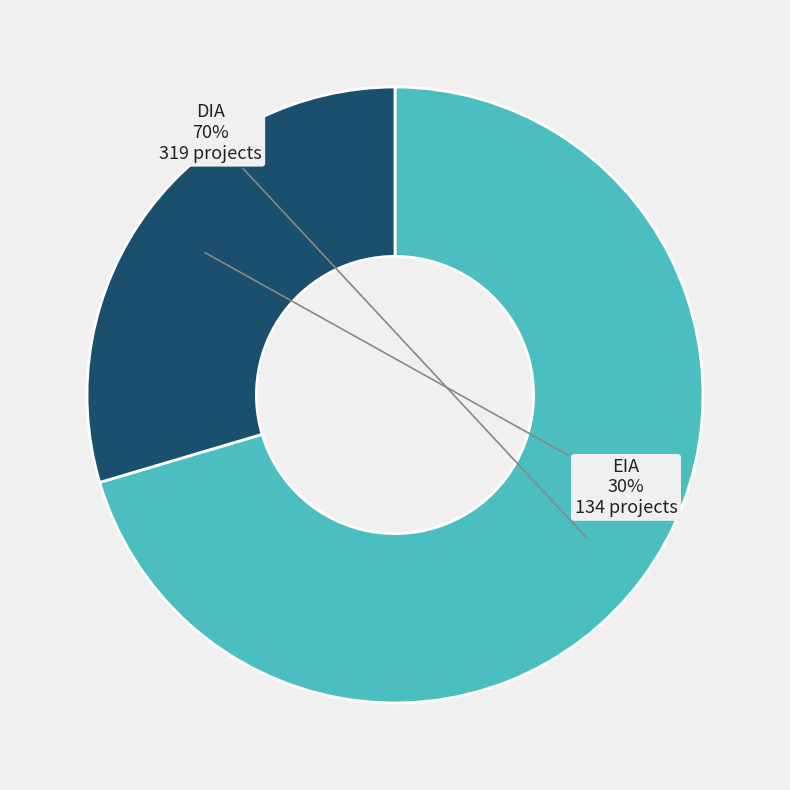

What is the largest slice in the pie chart?

DIA